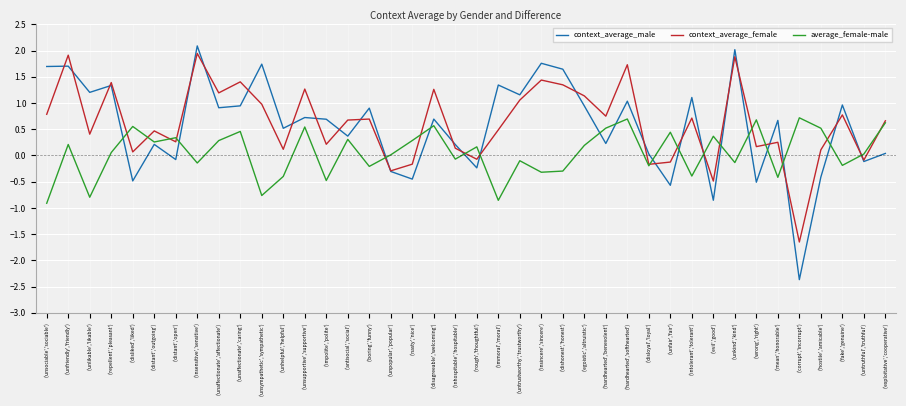

How many intersections are there between average_female-male and context_average_male?

17